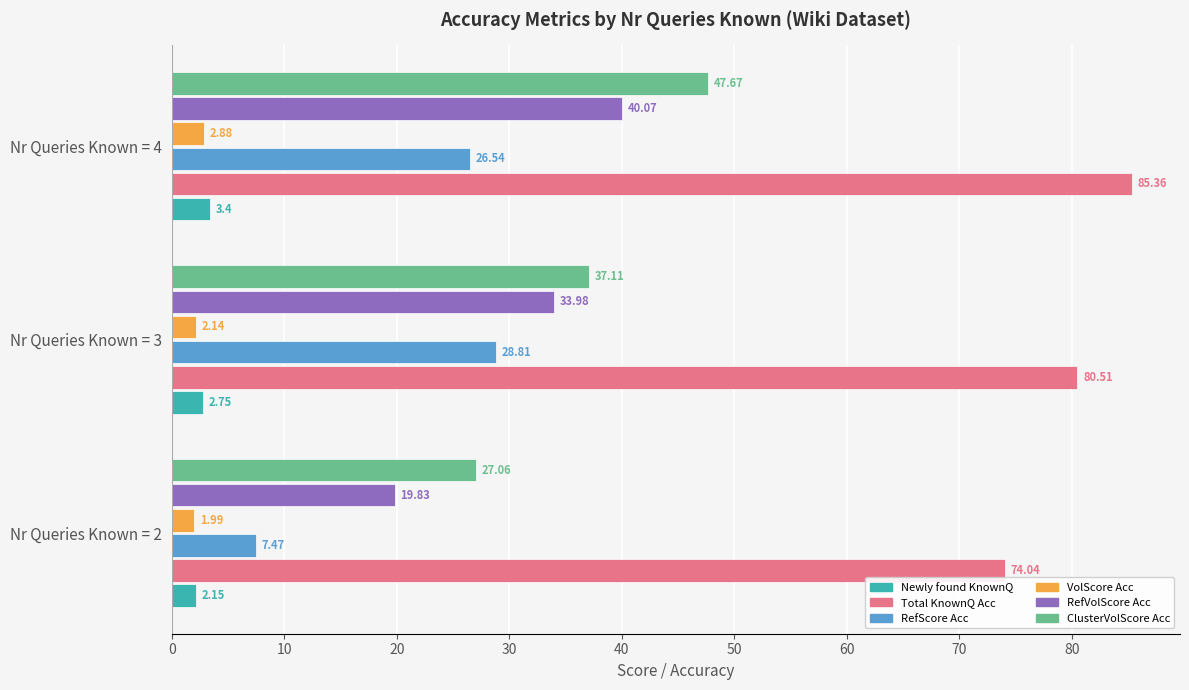

Between Nr Queries Known = 3 and Nr Queries Known = 4, which series saw the biggest shift?

ClusterVolScore Acc